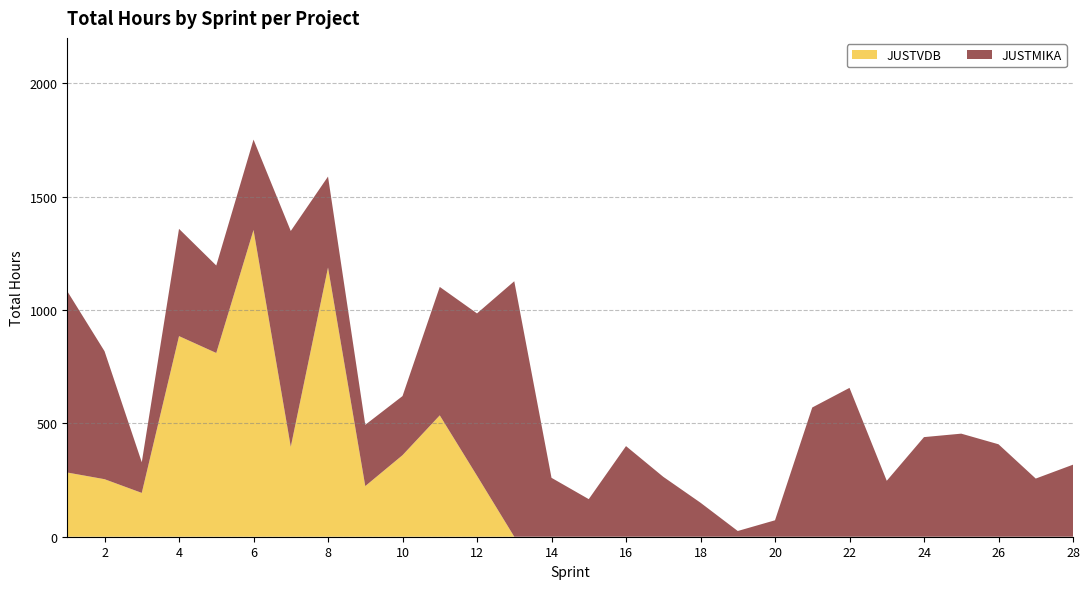

Reading left to right, what are all the values shown in this chart?

JUSTMIKA: 1=799.5	2=564.5	3=135.2	4=473.0	5=385.8	6=398.5	7=951.8	8=401.2	9=270.2	10=260.8	11=566.5	12=716.2	13=1126.8	14=259.8	15=165.8	16=399.7	17=264.2	18=150.0	19=25.2	20=72.5	21=570.0	22=656.5	23=246.8	24=439.3	25=454.6	26=407.8	27=256.5	28=317.8
JUSTVDB: 1=283.2	2=253.8	3=193.2	4=884.8	5=810.4	6=1352.9	7=396.6	8=1187.2	9=223.3	10=359.6	11=535.2	12=268.8	13=0.0	14=0.0	15=0.0	16=0.0	17=0.0	18=0.0	19=0.0	20=0.0	21=0.0	22=0.0	23=0.0	24=0.0	25=0.0	26=0.0	27=0.0	28=0.0